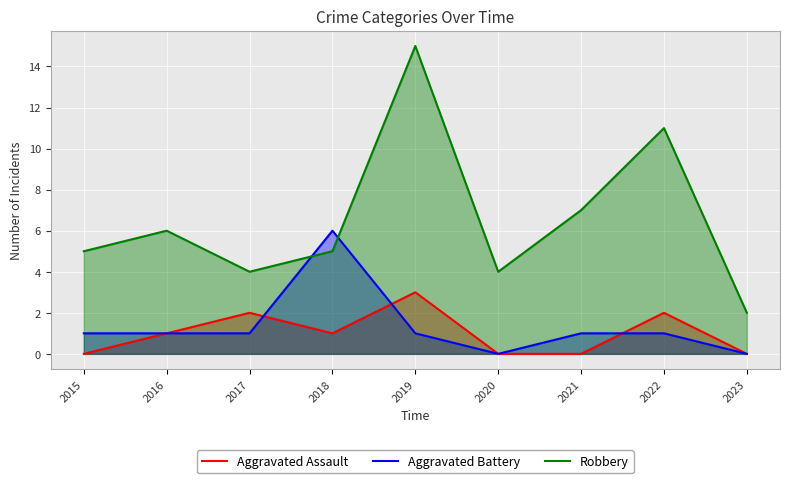

What is the sum of the Aggravated Assault values at 2018 and 2015?

1